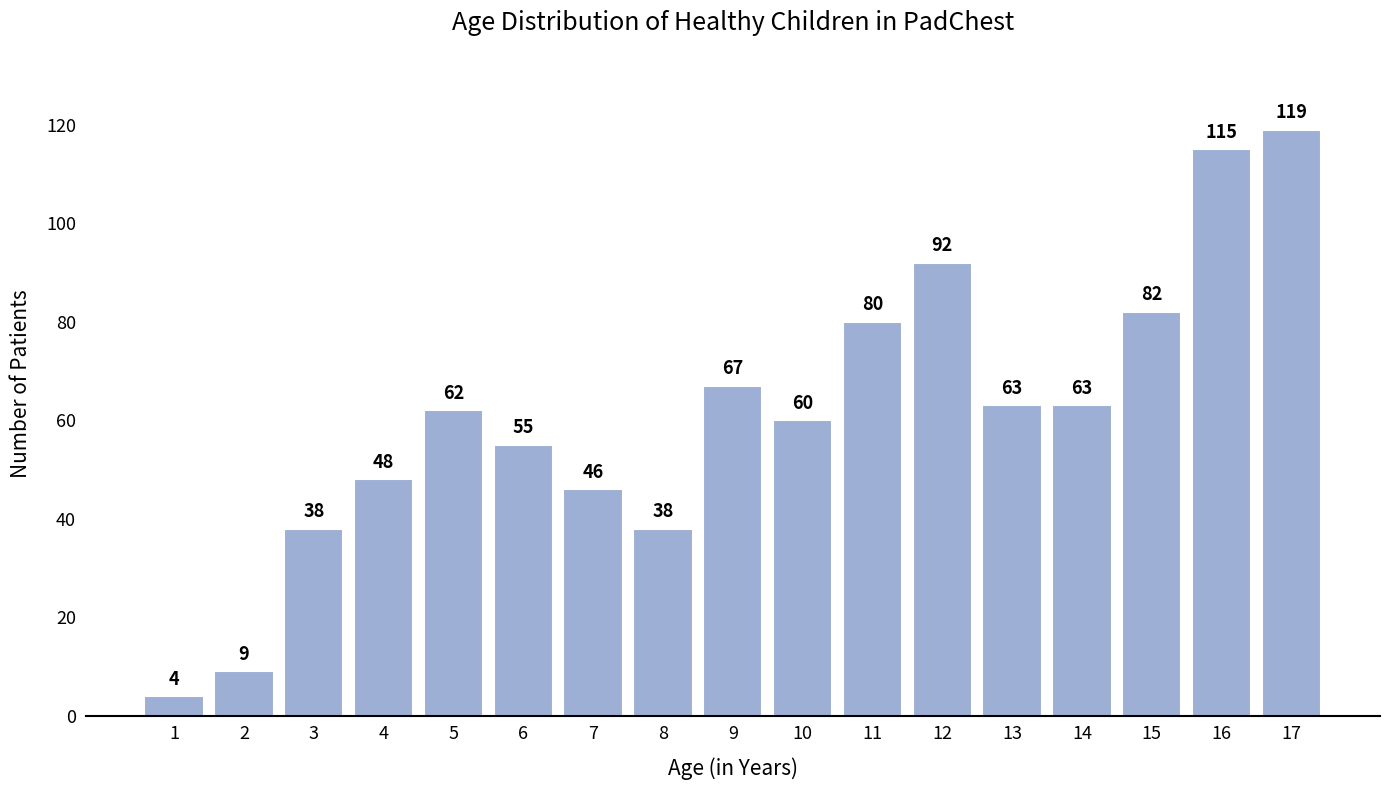

Reading left to right, extract all data points from this chart.

1=4	2=9	3=38	4=48	5=62	6=55	7=46	8=38	9=67	10=60	11=80	12=92	13=63	14=63	15=82	16=115	17=119